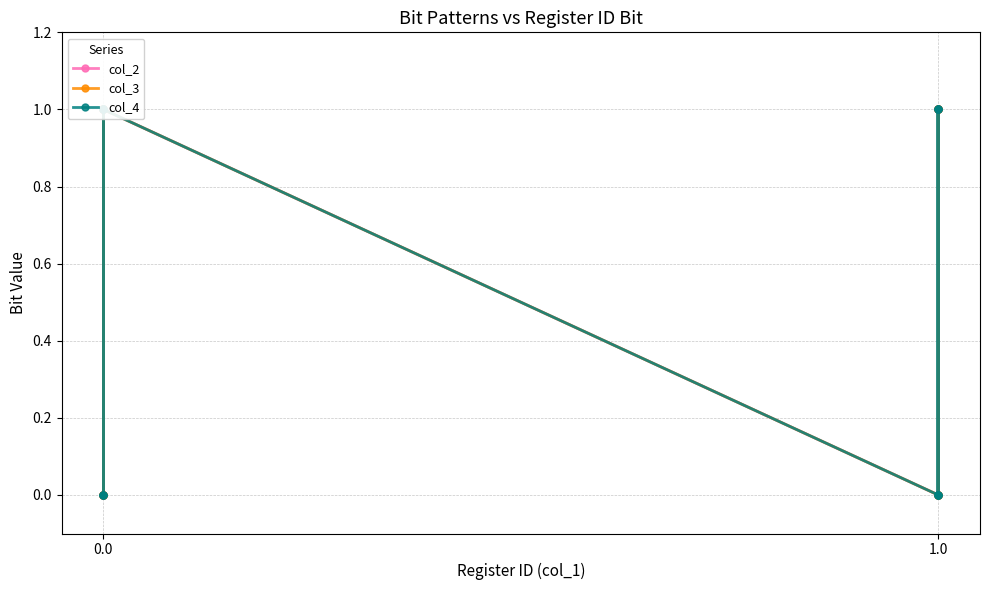

True or false: col_2 and col_3 intersect in this chart.

True